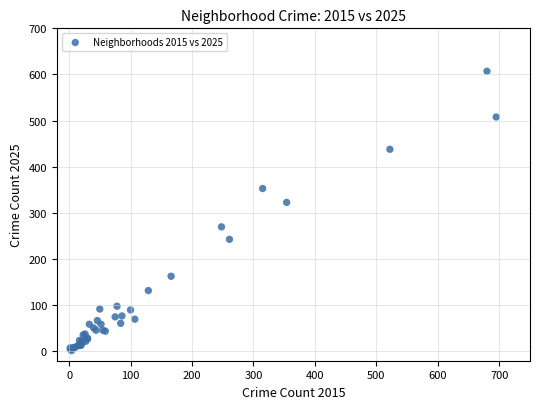

What Y value in the scatter plot is closest to 304?

323